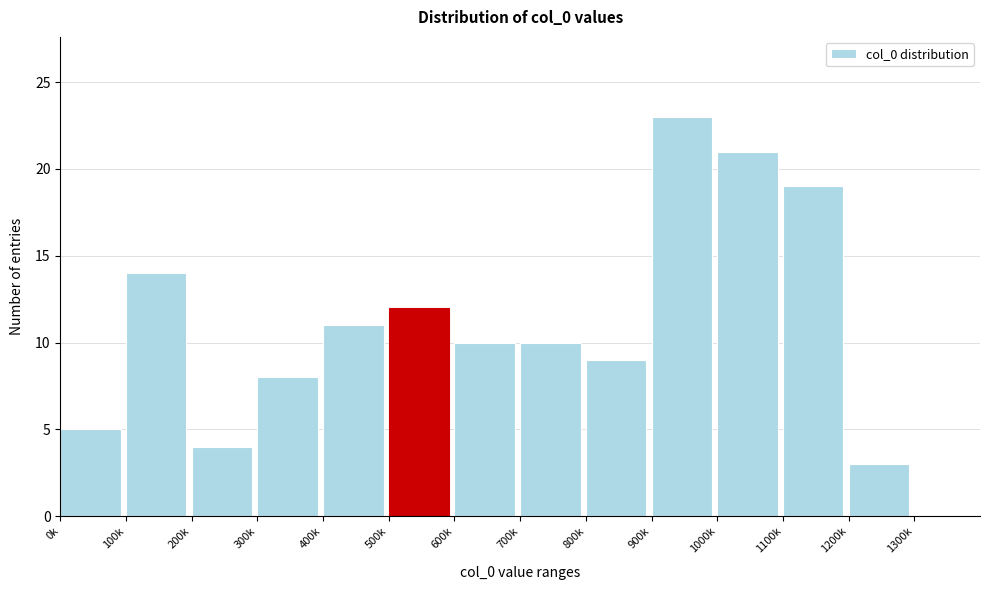

Reading right to left, extract all data points from this chart.

1300k=0	1200k=3	1100k=19	1000k=21	900k=23	800k=9	700k=10	600k=10	500k=12	400k=11	300k=8	200k=4	100k=14	0k=5